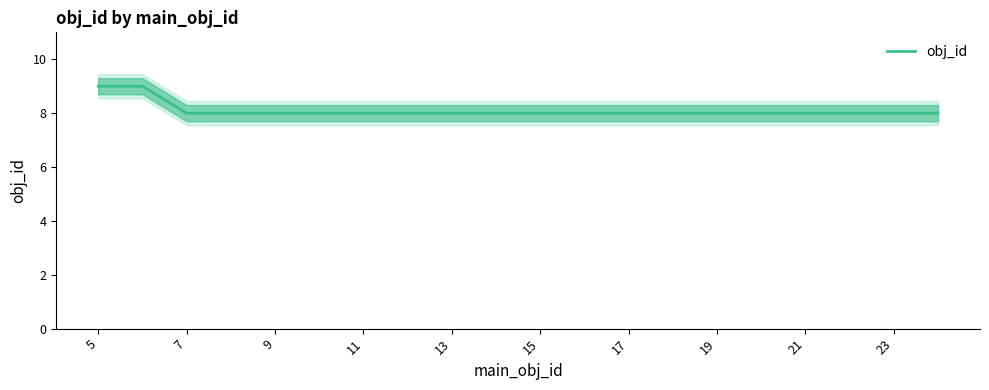

True or false: obj_id has a value of 9 at 5.

True